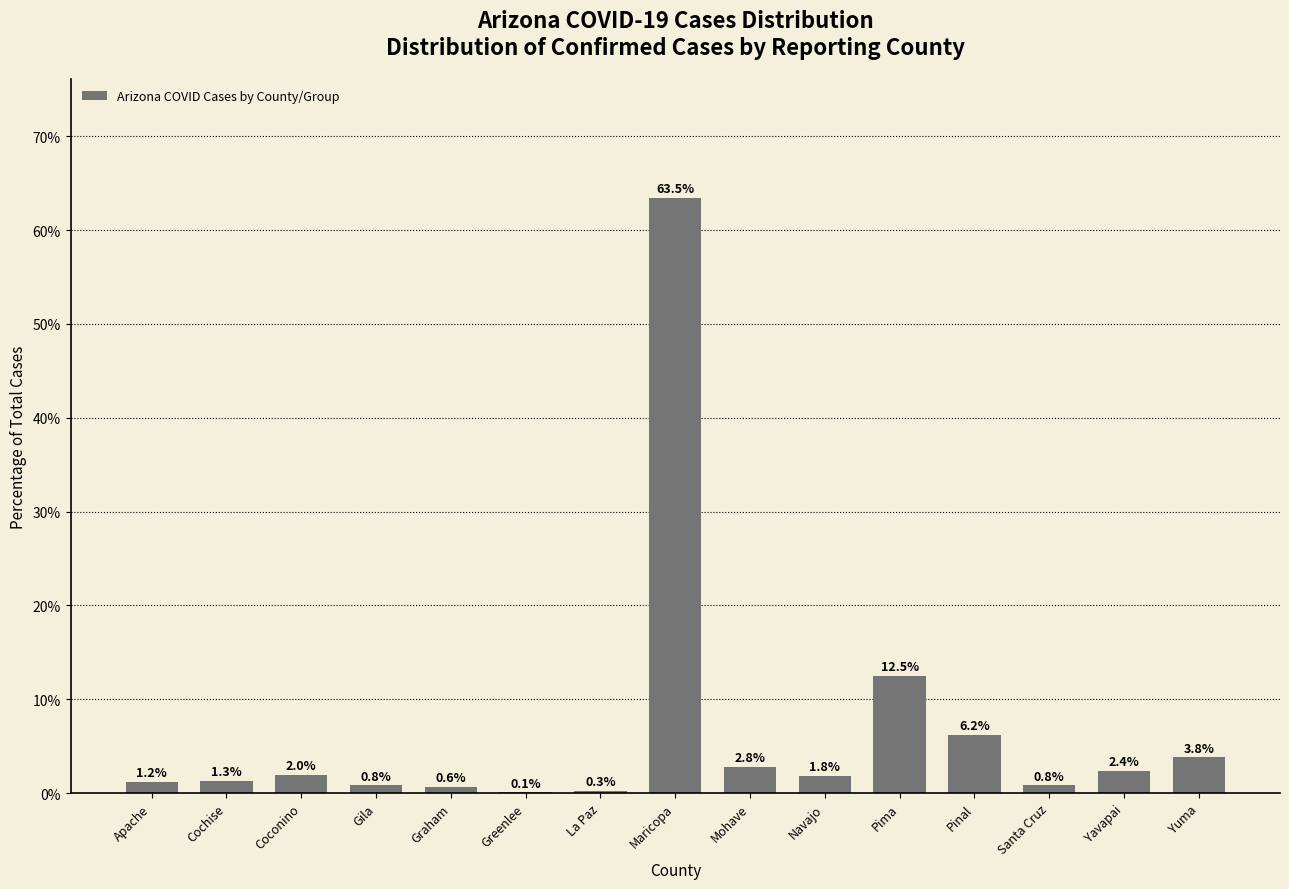

Reading left to right, transcribe all the data shown in this chart.

Apache=1.2	Cochise=1.3	Coconino=2.0	Gila=0.8	Graham=0.6	Greenlee=0.1	La Paz=0.3	Maricopa=63.5	Mohave=2.8	Navajo=1.8	Pima=12.5	Pinal=6.2	Santa Cruz=0.8	Yavapai=2.4	Yuma=3.8